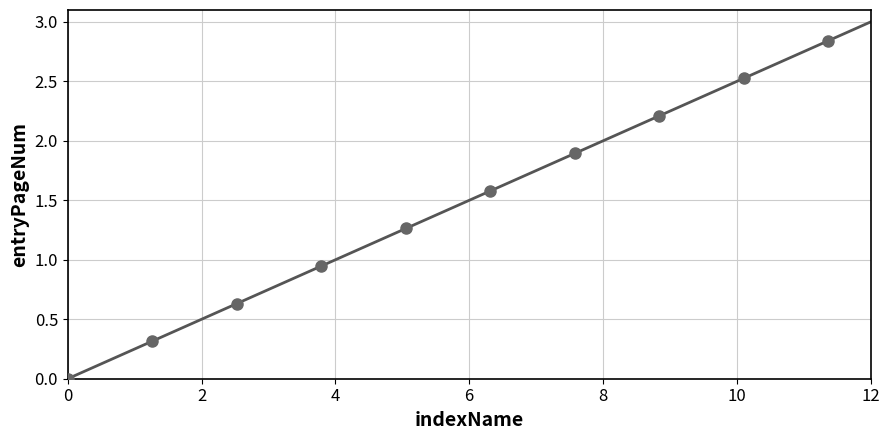

What is the average X value?

5.7